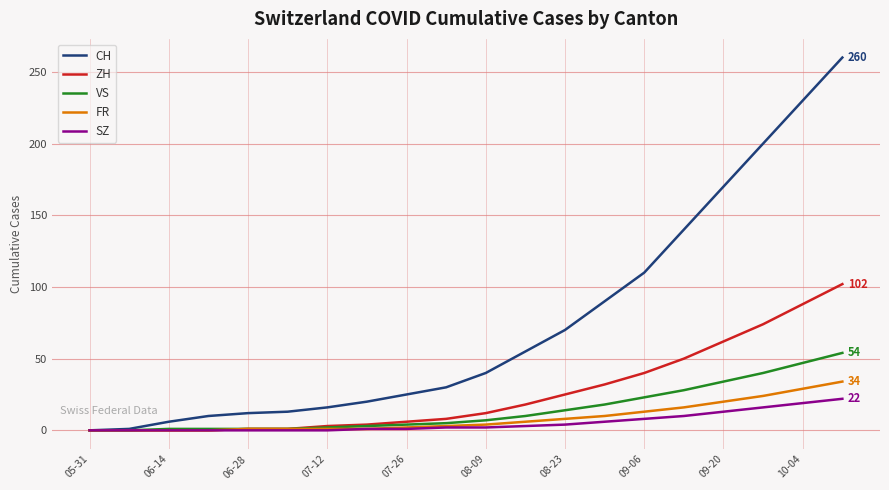

Which series has the largest total across all categories?

CH